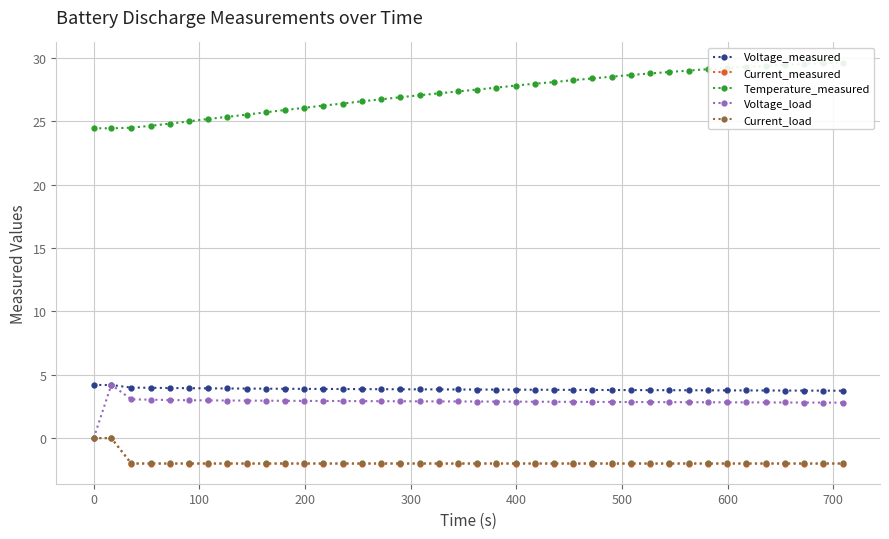

True or false: Voltage_load and Current_measured cross at least once.

False